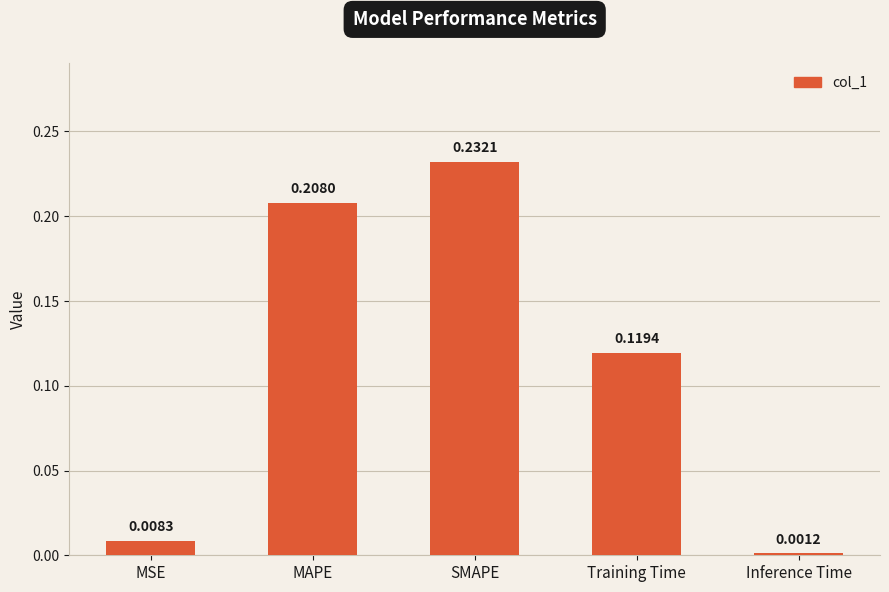

At which label is the value closest to 0?

Inference Time